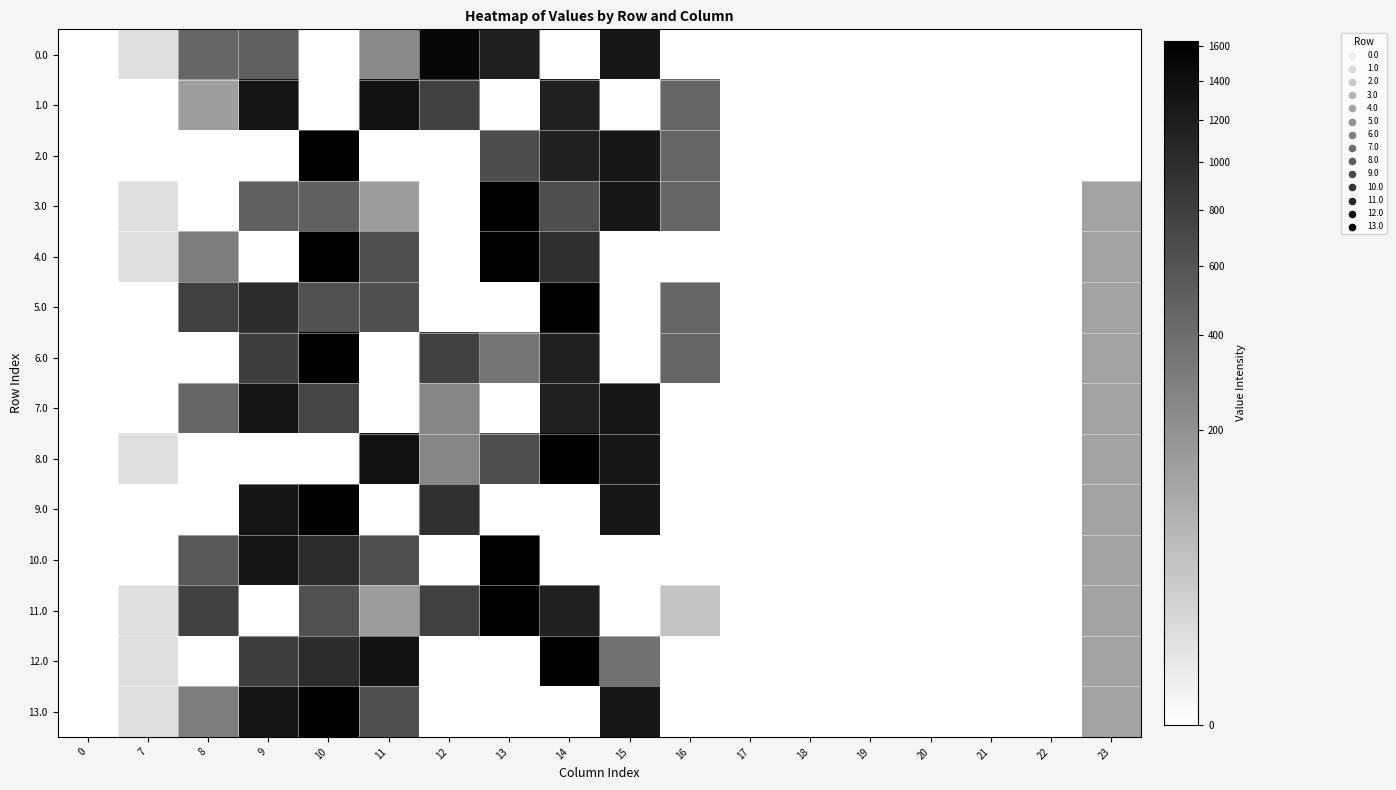

Which series changed the most between 7 and 16?

1.0